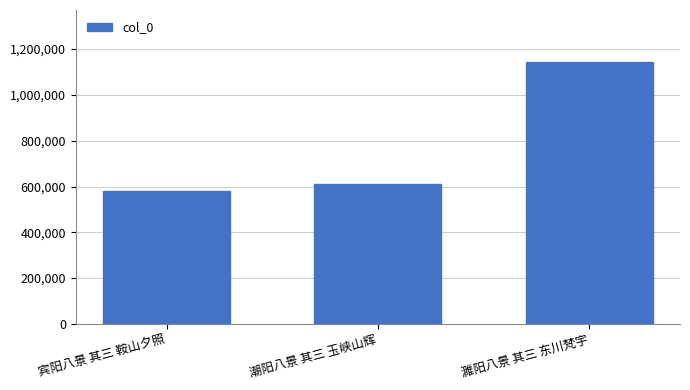

The value at 宾阳八景 其三 鞍山夕照 is 580717. True or false?

True